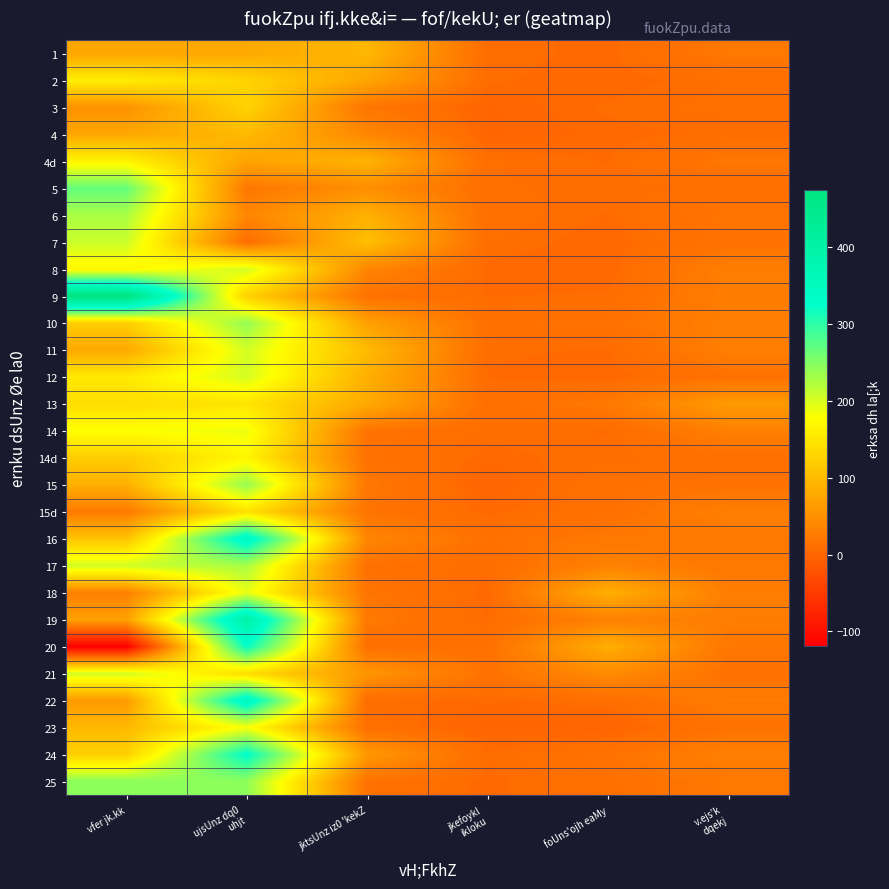

Which series has the largest total across all categories?

9